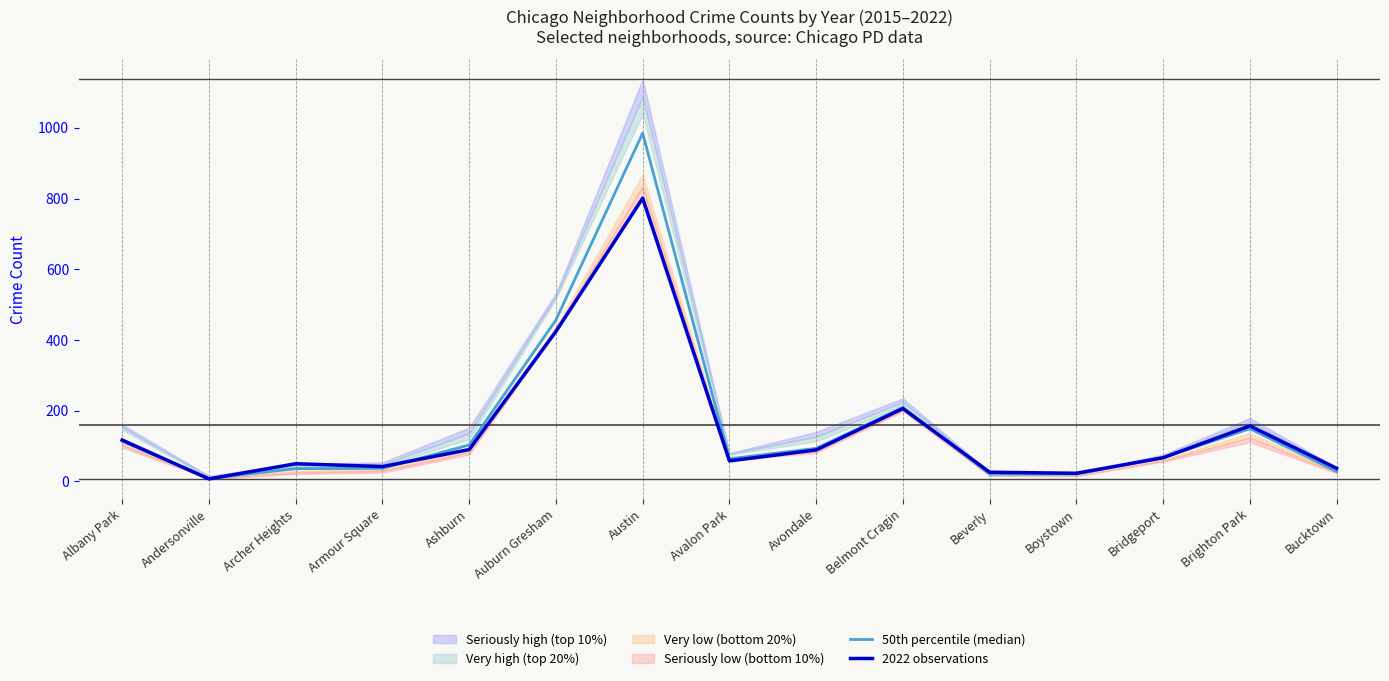

What is the difference between the maximum and minimum values in the 50th percentile (median) series?

976.5